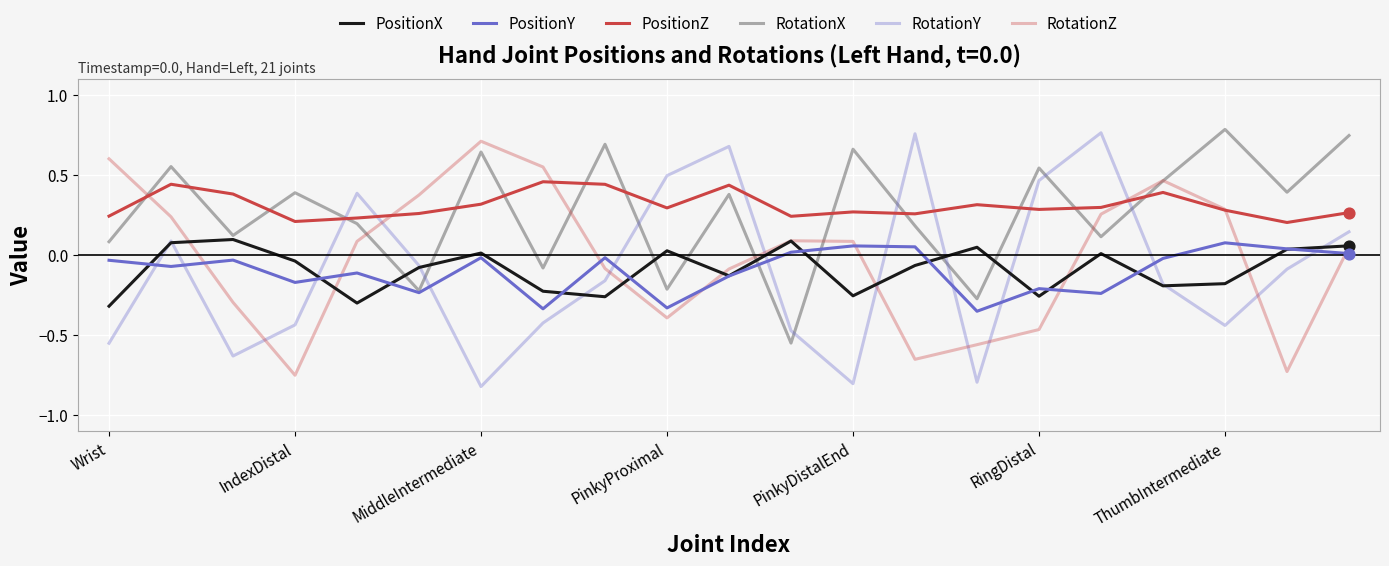

Does the chart have visible grid lines?

Yes